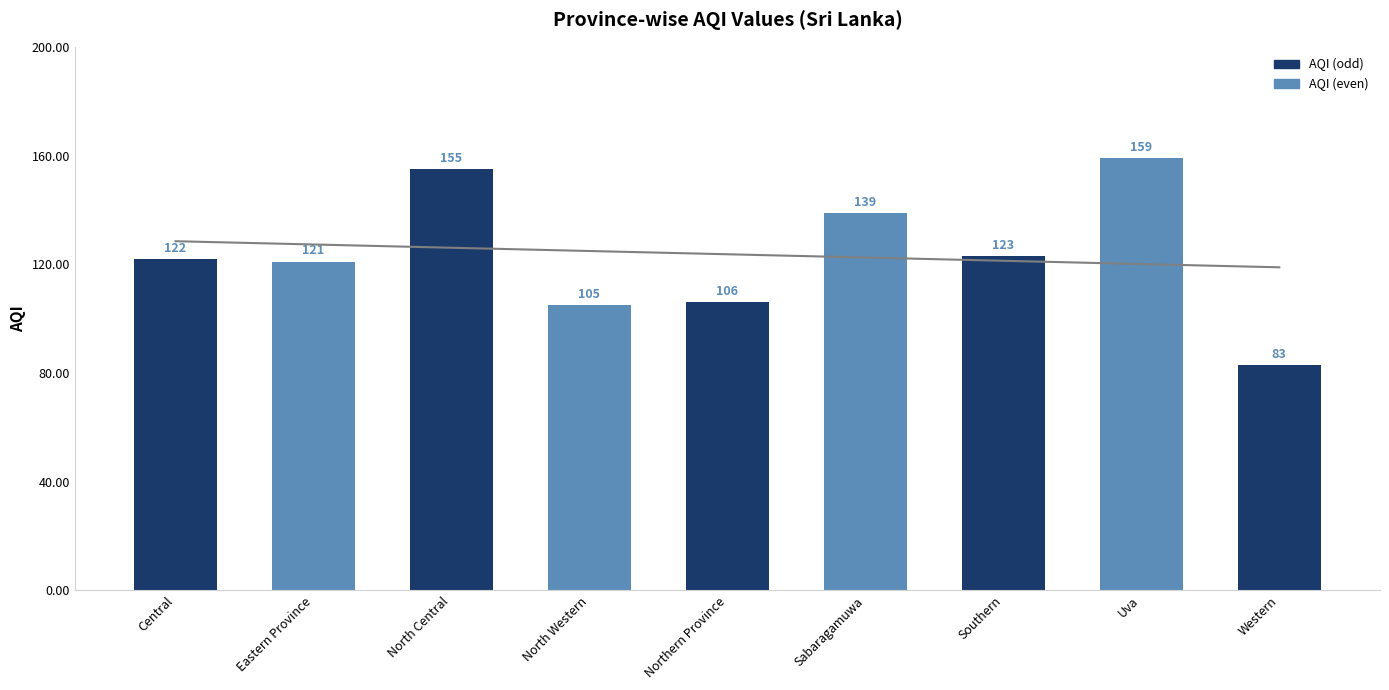

Reading right to left, transcribe all the data shown in this chart.

Western=83	Uva=159	Southern=123	Sabaragamuwa=139	Northern Province=106	North Western=105	North Central=155	Eastern Province=121	Central=122